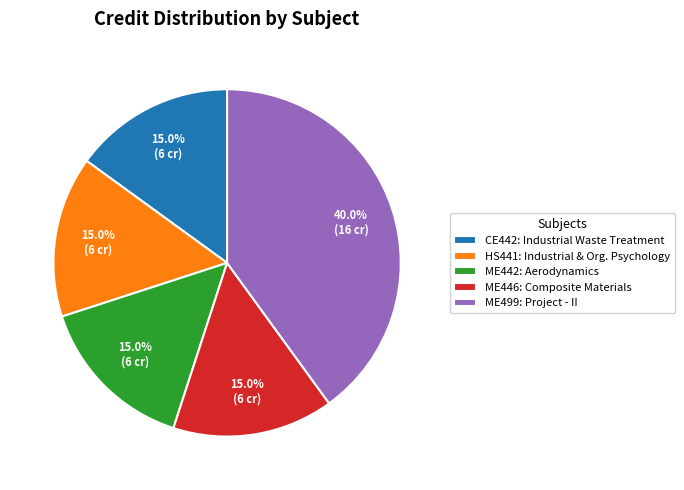

To the nearest percent, what is the average slice percentage?

20%